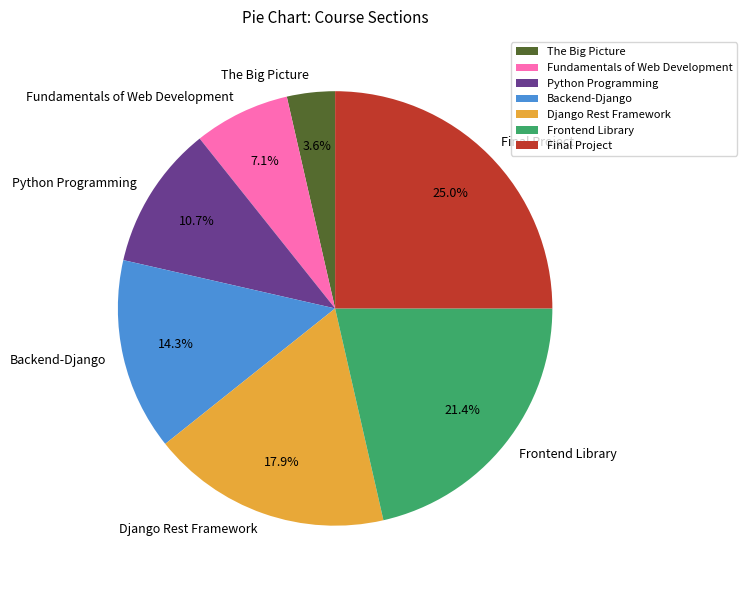

True or false: Python Programming accounts for 11% of the total.

True